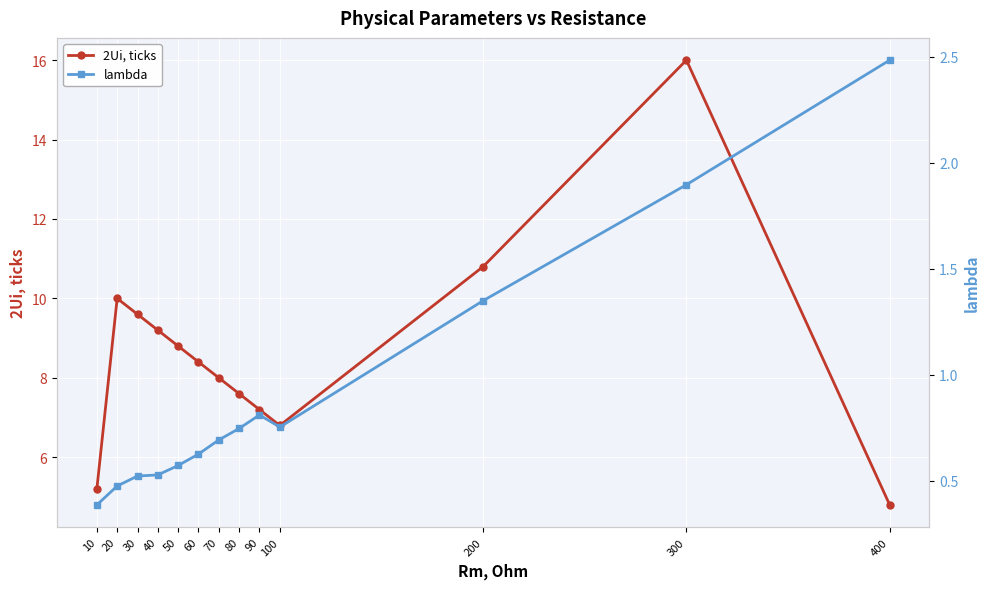

What are all the series names shown in the legend?

2Ui, ticks, lambda